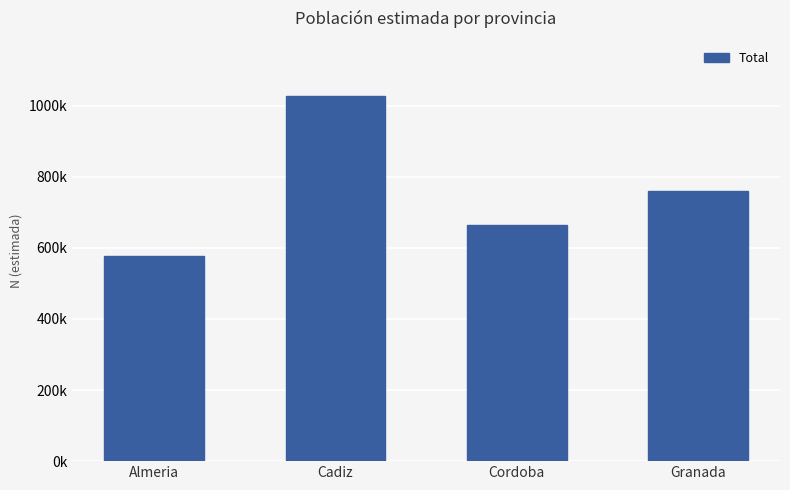

Does the chart contain any negative values?

No